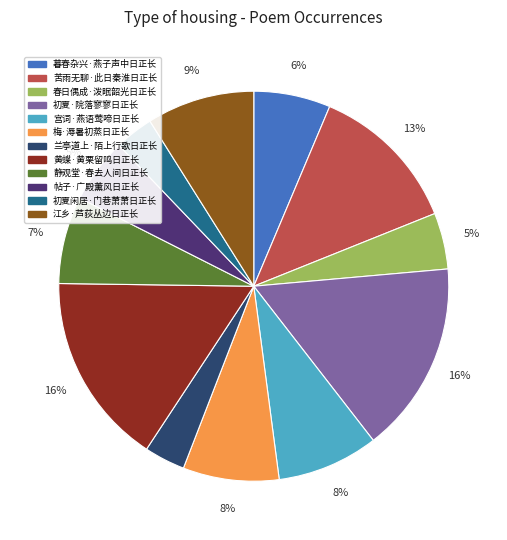

Is 初夏·院落寥寥日正长 the majority of the pie?

No